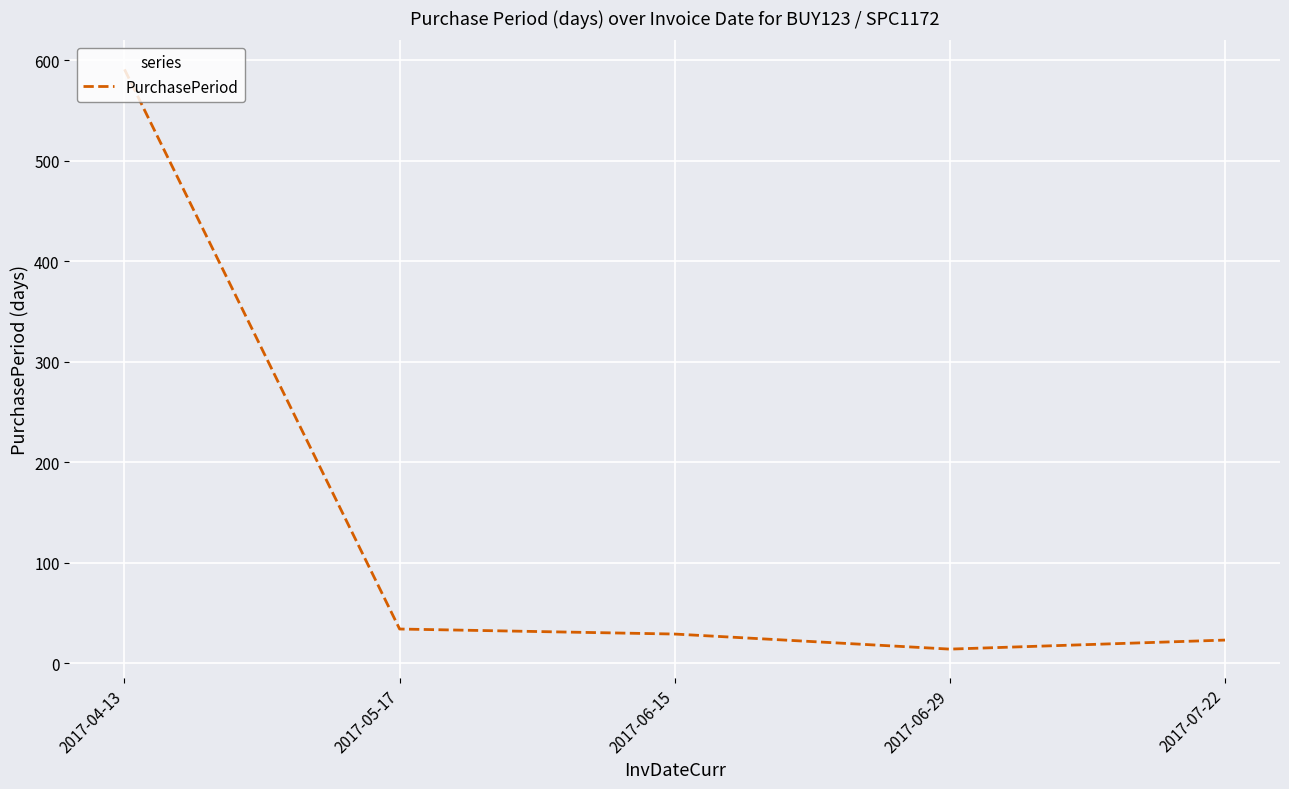

True or false: the data has more than 2 interior local peaks.

False